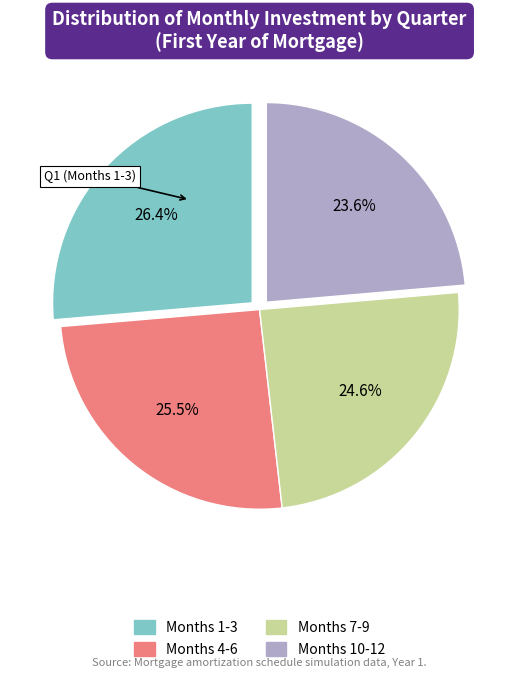

Does any single category account for the majority?

No